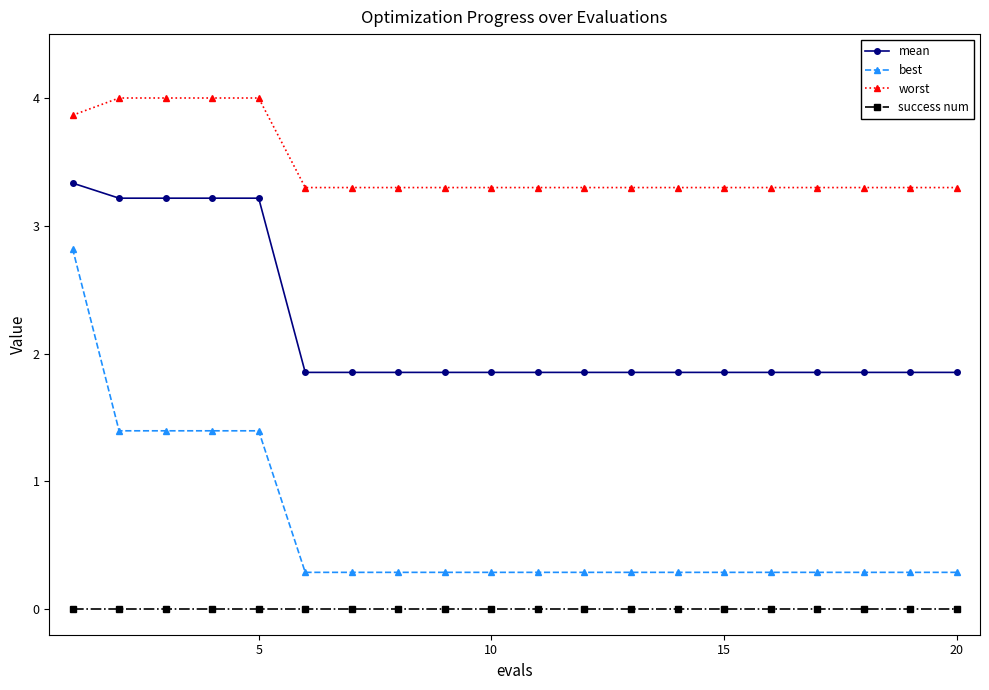

What is the highest value of the worst series?

4.0